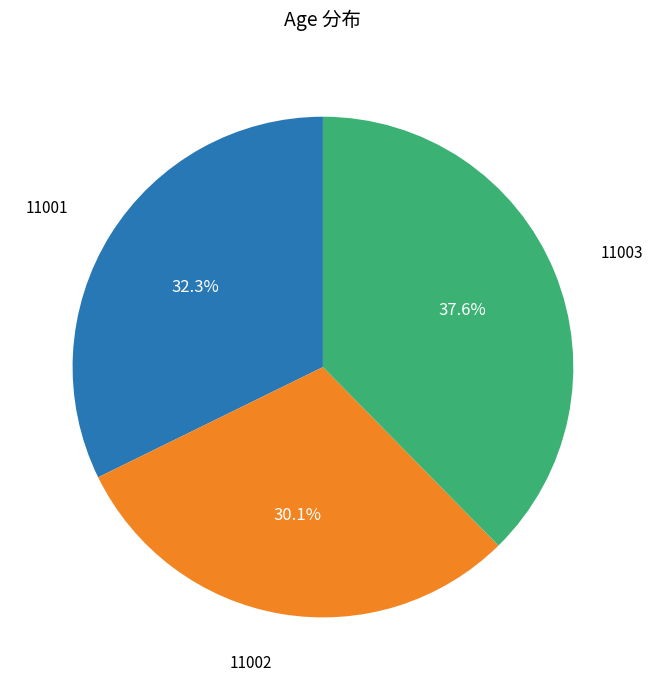

Is there any slice that represents more than half of the pie?

No